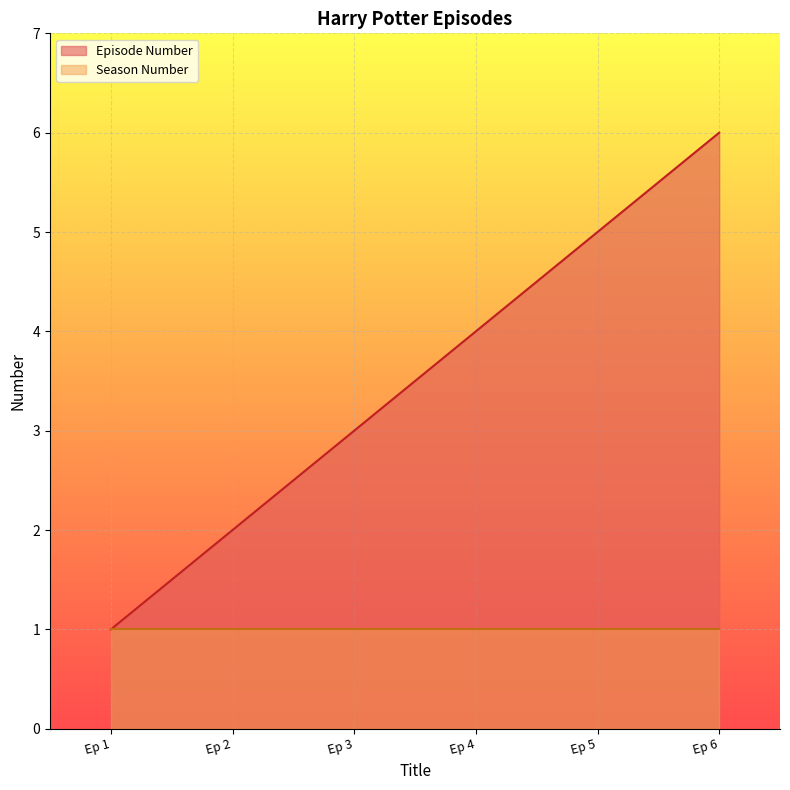

Rank the series by their average value, from lowest to highest.

Season Number, Episode Number